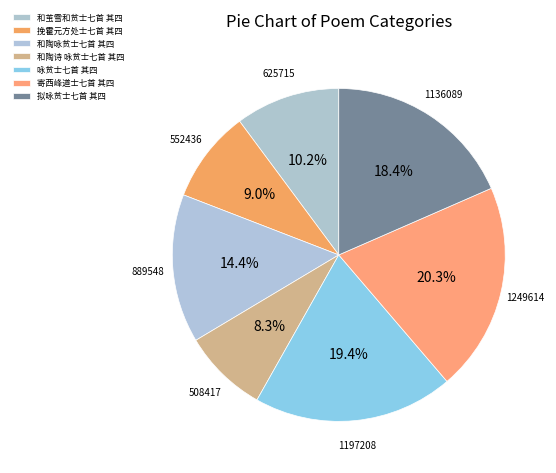

Which has a higher value, 拟咏贫士七首 其四 or 和陶咏贫士七首 其四?

拟咏贫士七首 其四